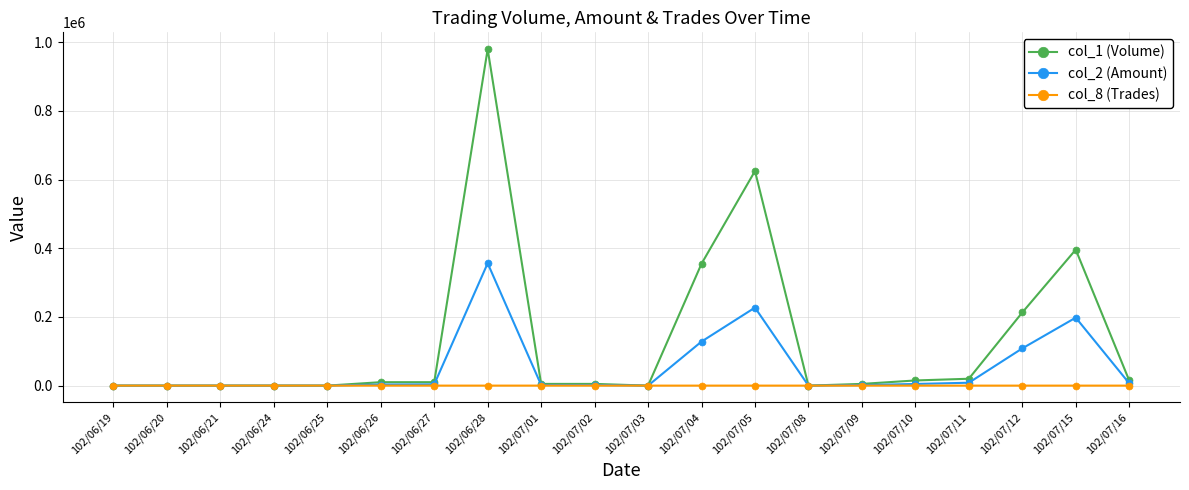

True or false: col_2 (Amount) has more than 0 interior local peaks.

True